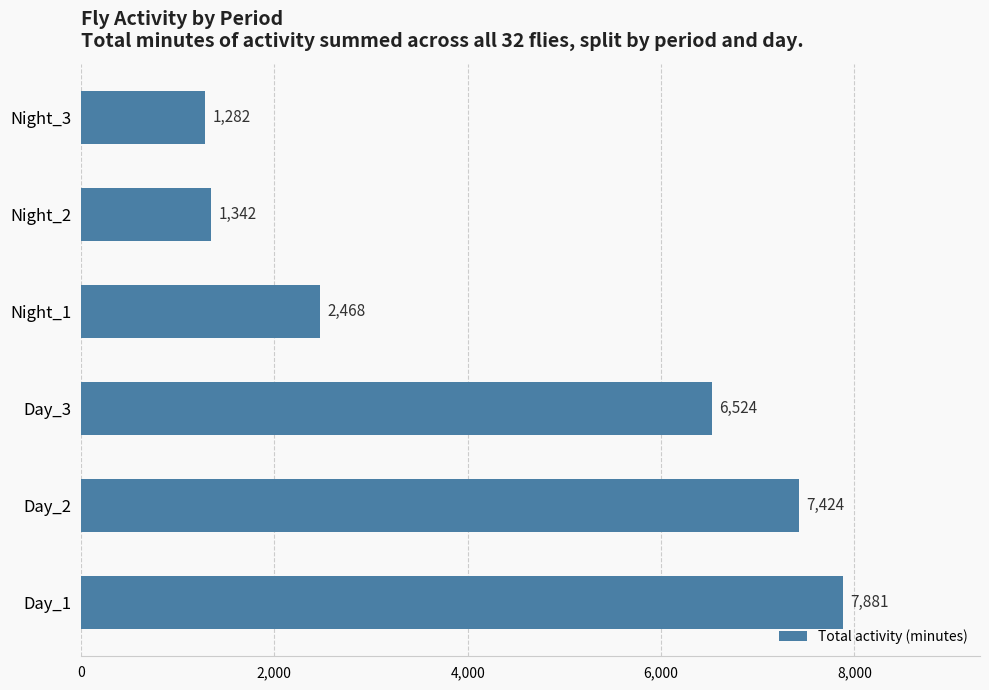

The value at Day_1 is 3000. True or false?

False